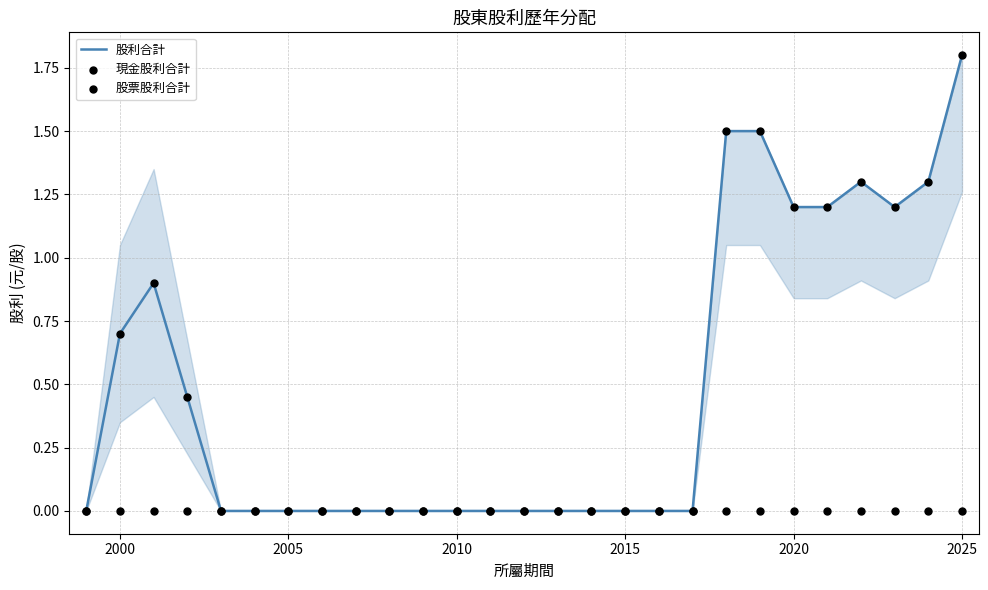

What are all the series names shown in the legend?

股利合計, 現金股利合計, 股票股利合計